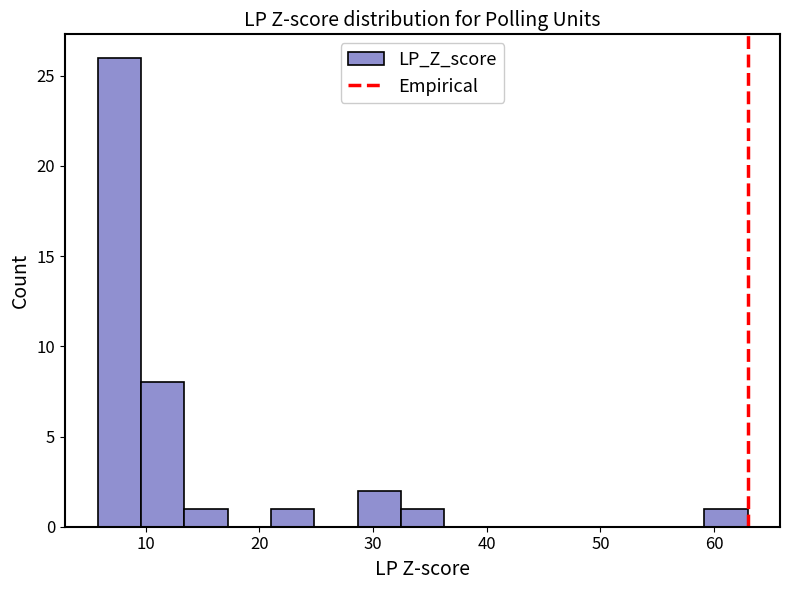

Read against the x-axis, roughly where is the centre of the tallest bar?

8